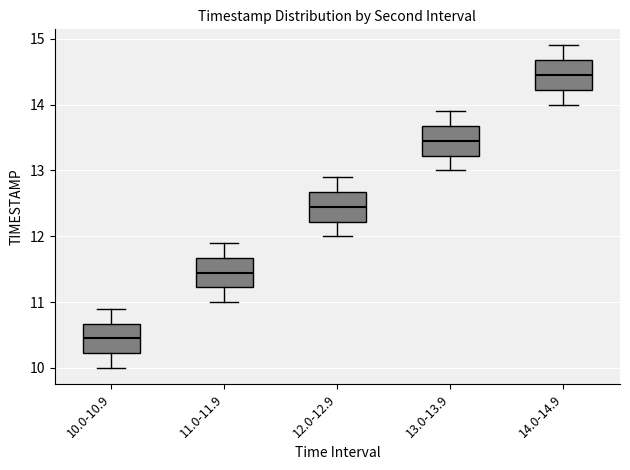

Reading left to right, transcribe this box plot: for each box, give where its median line is, the range the box spans, and where its two whiskers end, as read against the y-axis. The values are not printed on the chart, so give them approximately, as read against the axis.

10.0-10.9: median 10.5, box 10.2 to 10.7, whiskers 10.0 to 10.9
11.0-11.9: median 11.5, box 11.2 to 11.7, whiskers 11.0 to 11.9
12.0-12.9: median 12.5, box 12.2 to 12.7, whiskers 12.0 to 12.9
13.0-13.9: median 13.5, box 13.2 to 13.7, whiskers 13.0 to 13.9
14.0-14.9: median 14.5, box 14.2 to 14.7, whiskers 14.0 to 14.9